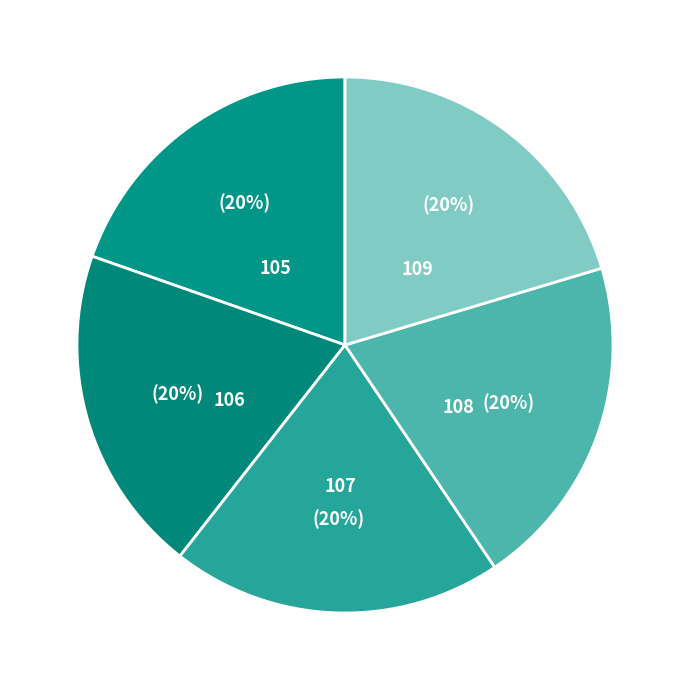

Approximately how many times larger is the value at 108 compared to 107?

1.0